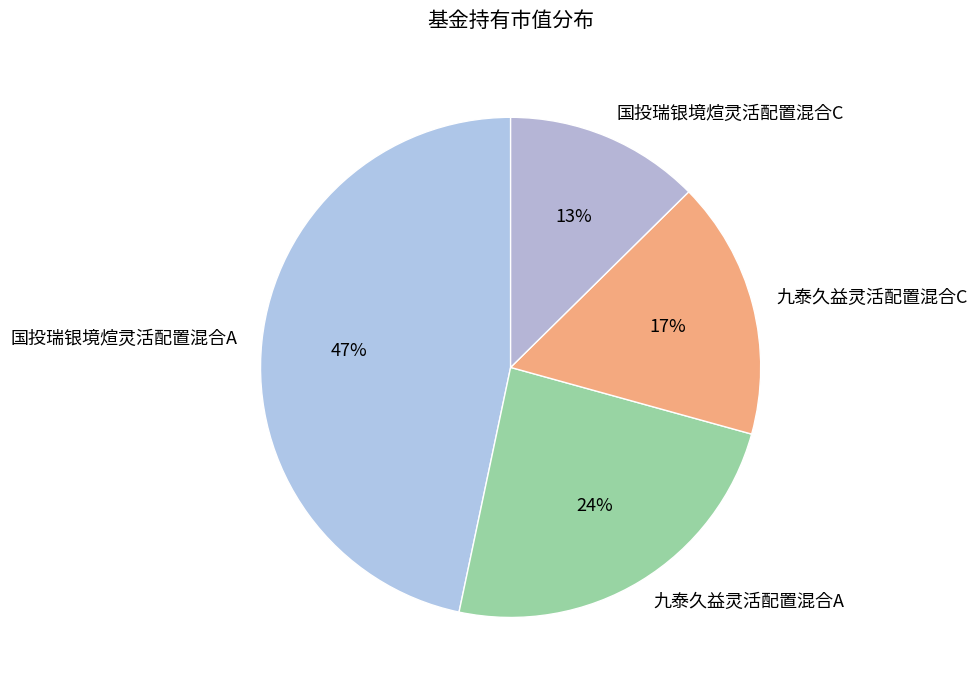

What is the smallest slice in the pie chart?

国投瑞银境煊灵活配置混合C